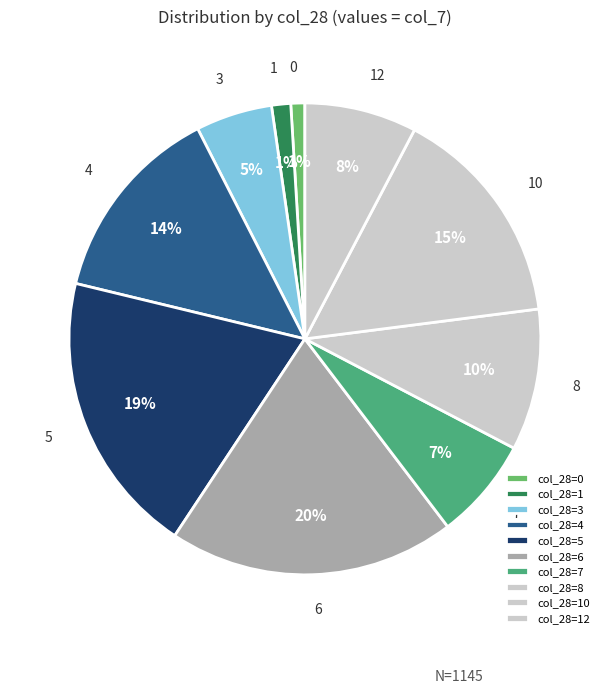

How many segments does this pie chart have?

10